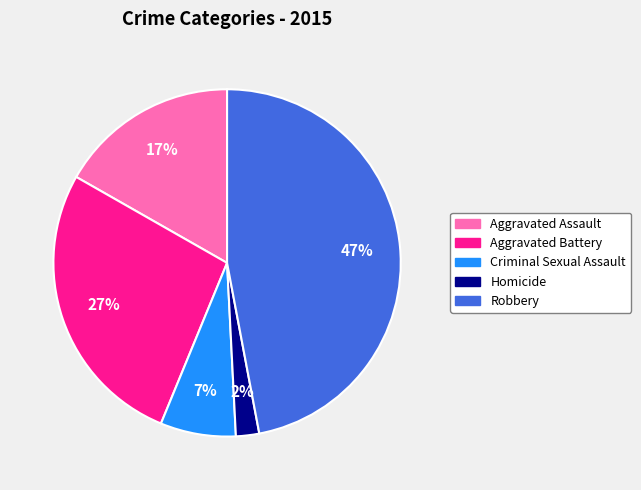

Is there a majority slice in this chart?

No